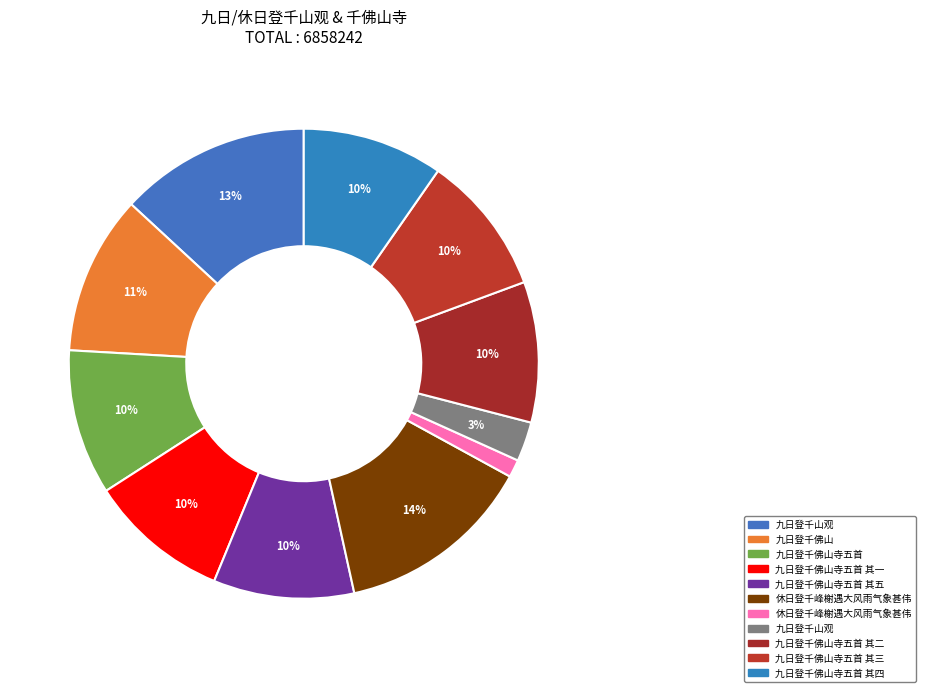

How many segments does this pie chart have?

11